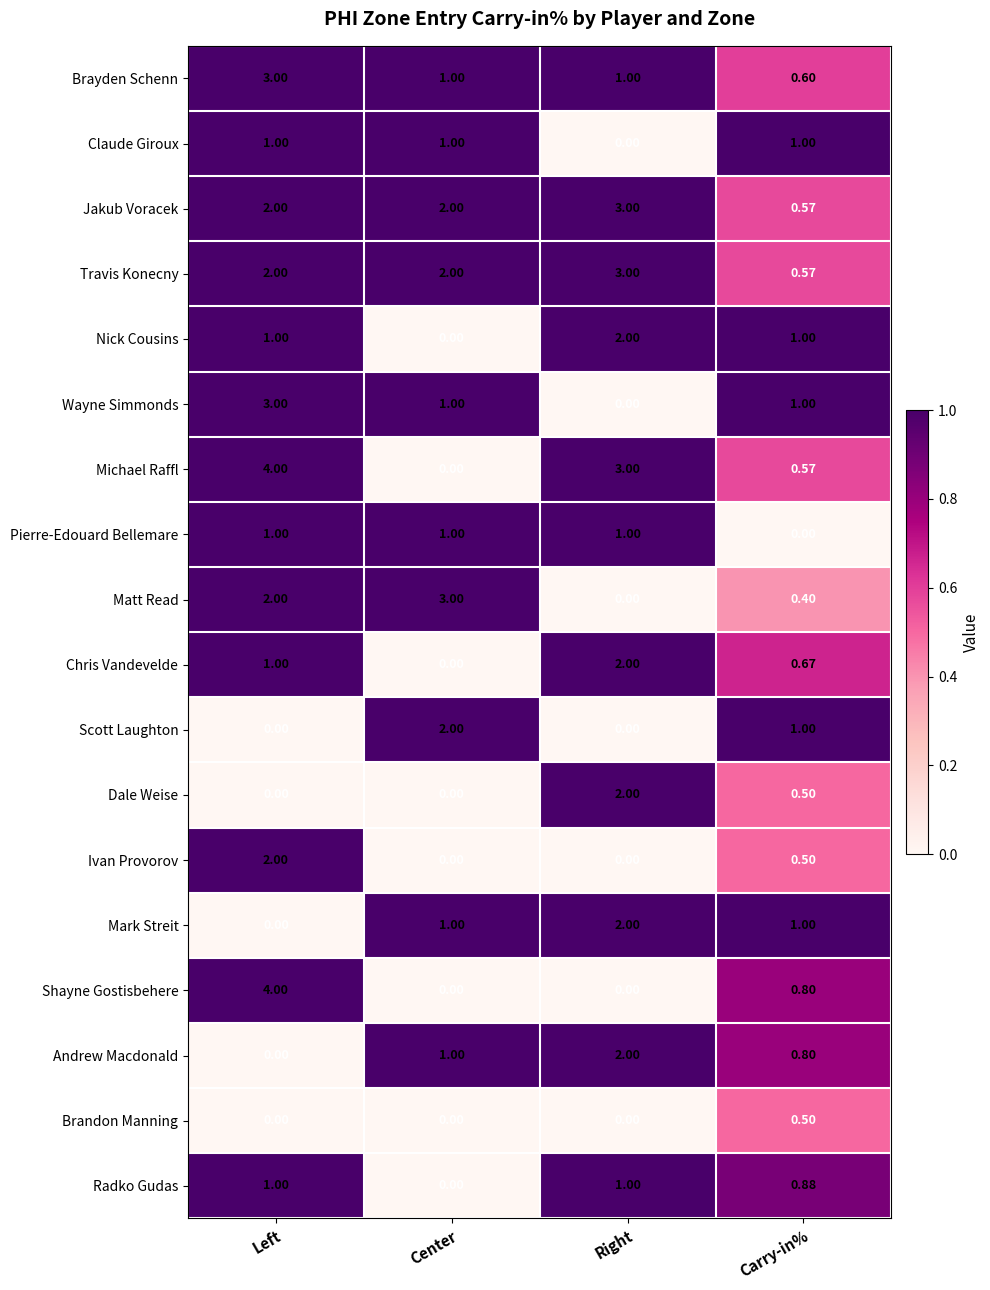

How many series are shown in this chart?

18